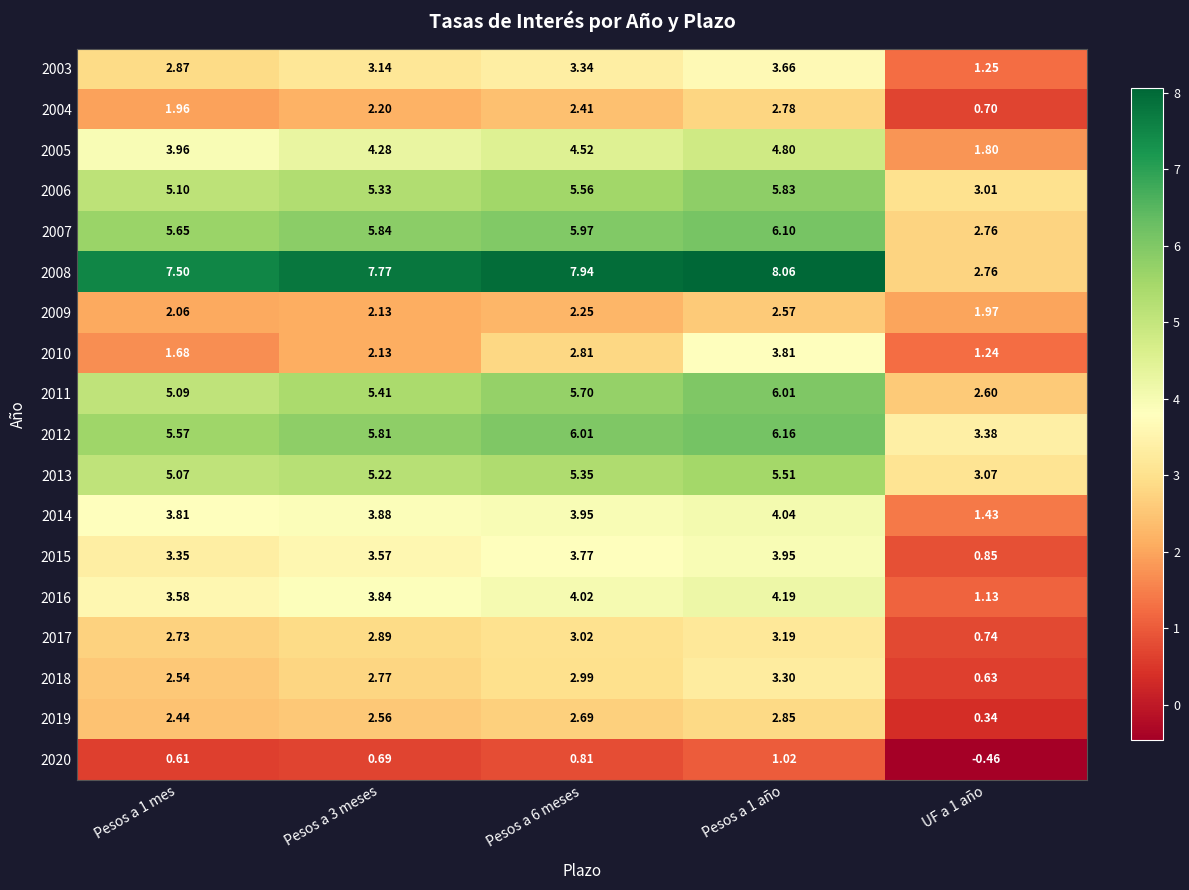

At which category does the chart reach its minimum across all series?

UF a 1 año